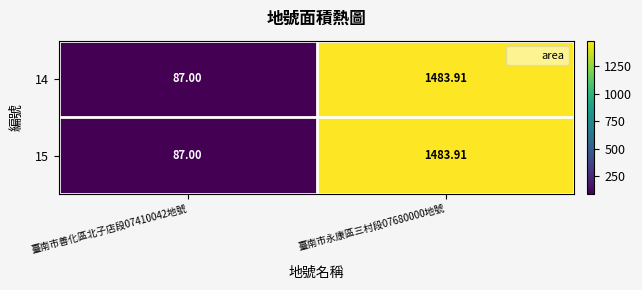

Is the value of 15 at 臺南市善化區北子店段07410042地號 greater than the value of 14 at 臺南市永康區三村段07680000地號?

No